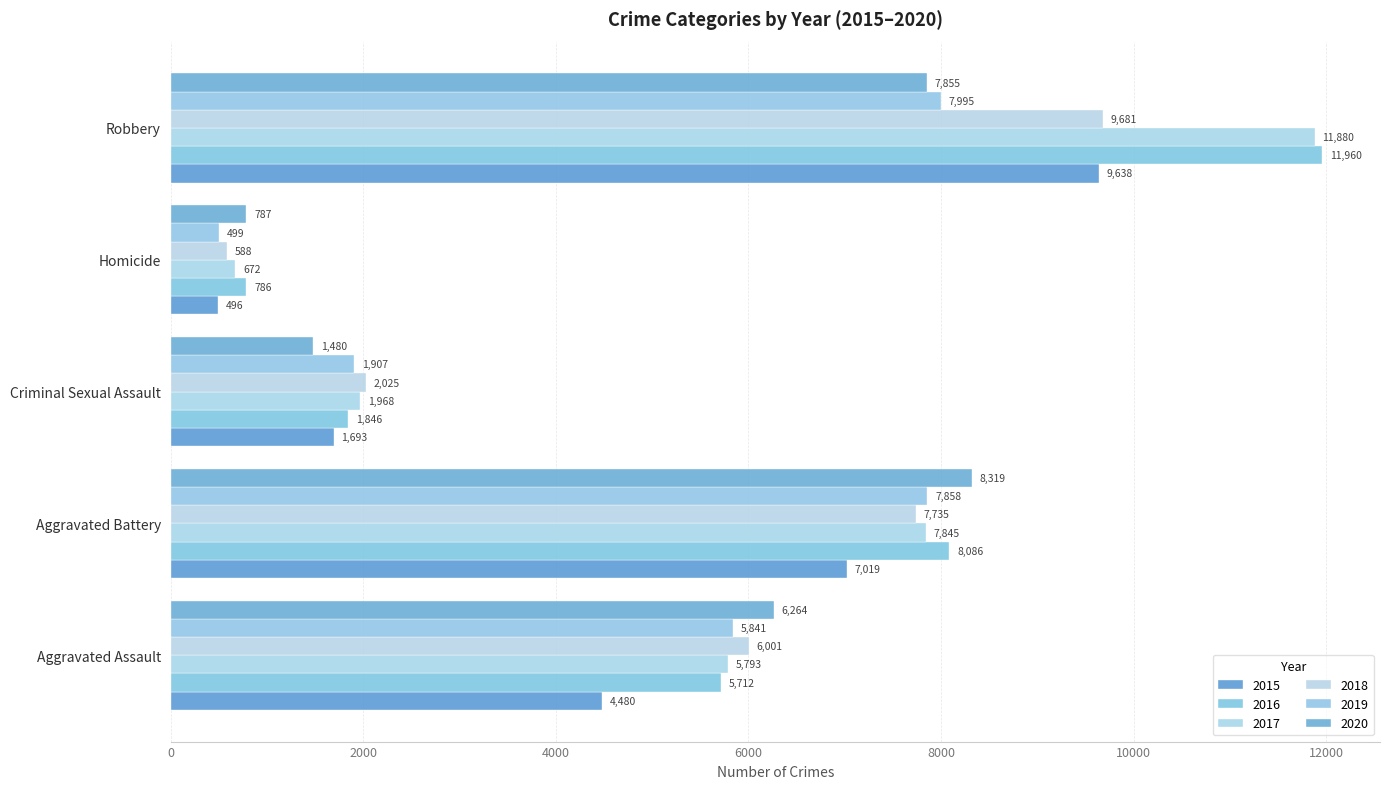

What is the total value across all series at Robbery?

59009